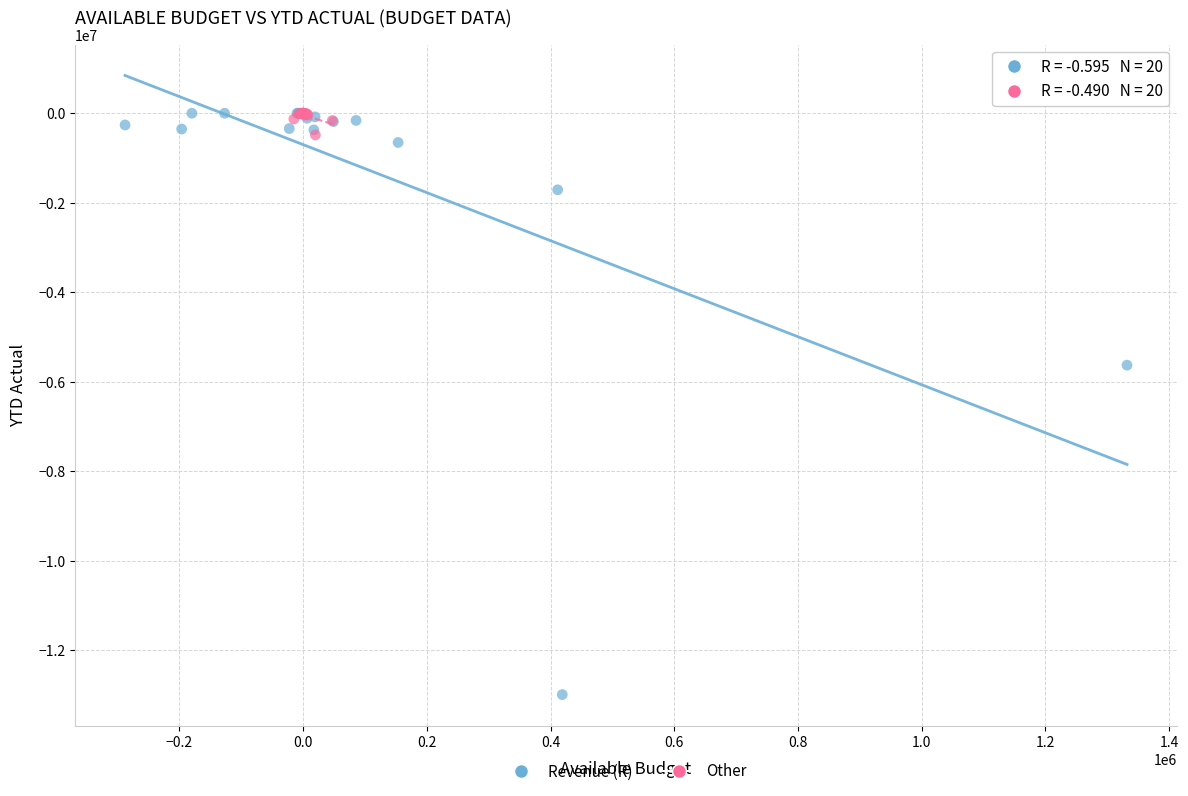

Which series has the largest Y range (max minus min)?

Revenue (R)